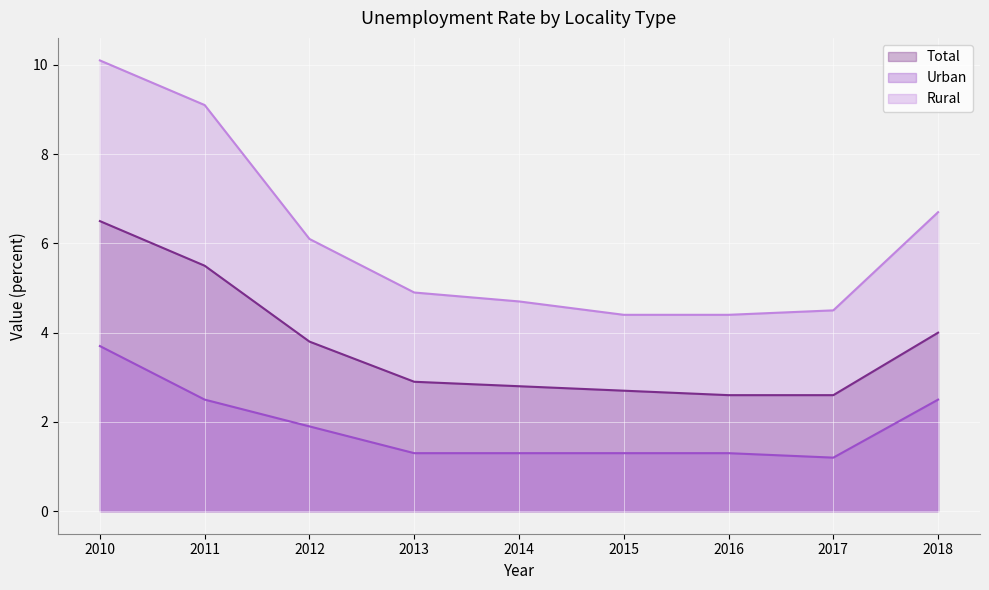

At which category does Urban reach its first local valley?

2017